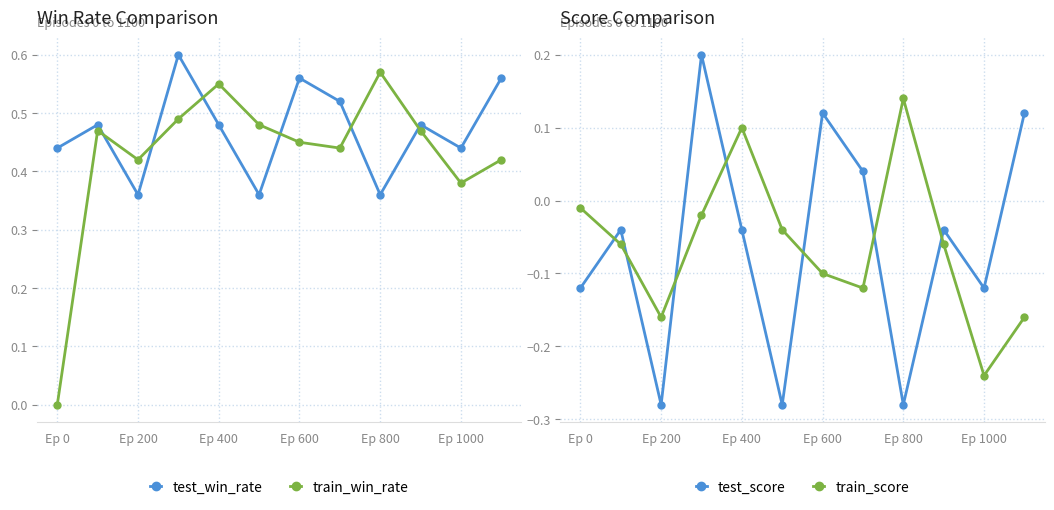

List the series in order of their peak value, highest first.

test_win_rate, train_win_rate, test_score, train_score